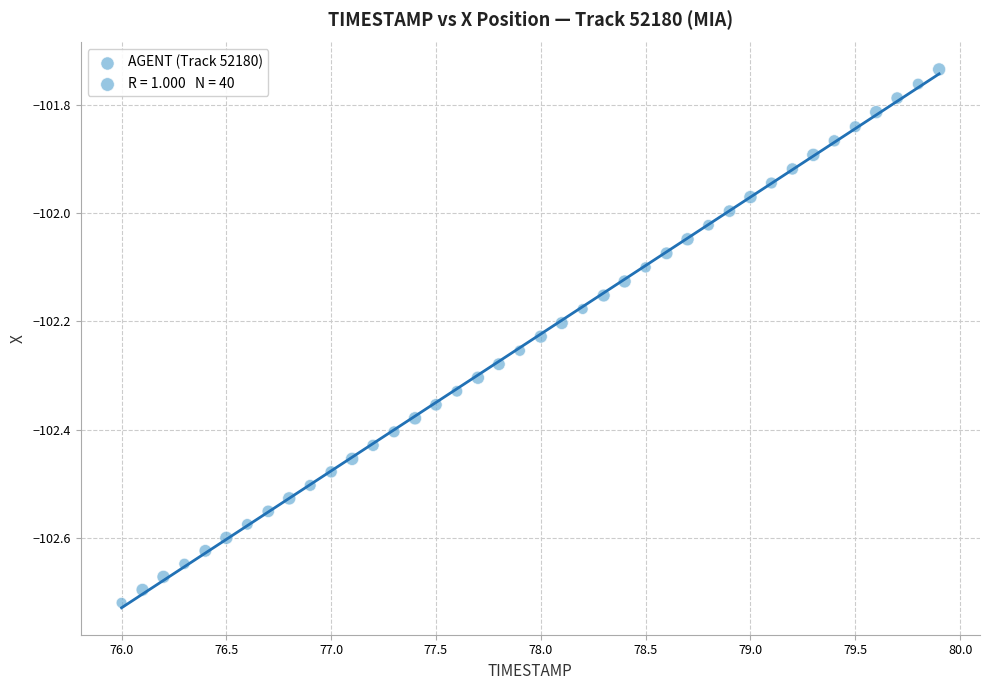

What is the range of Y values (max minus min)?

1.0